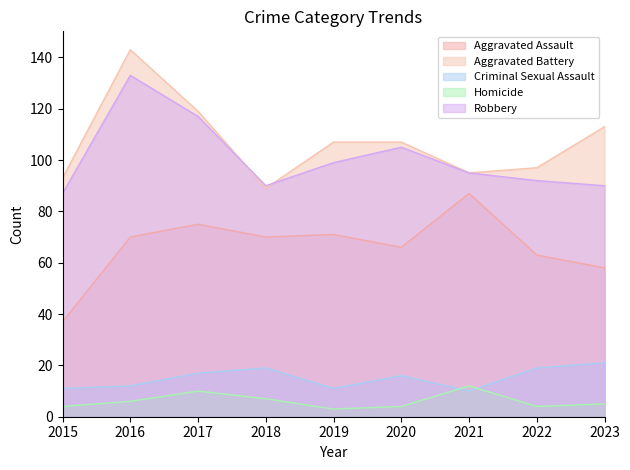

What is the sum of the Aggravated Battery values at 2020 and 2016?

250